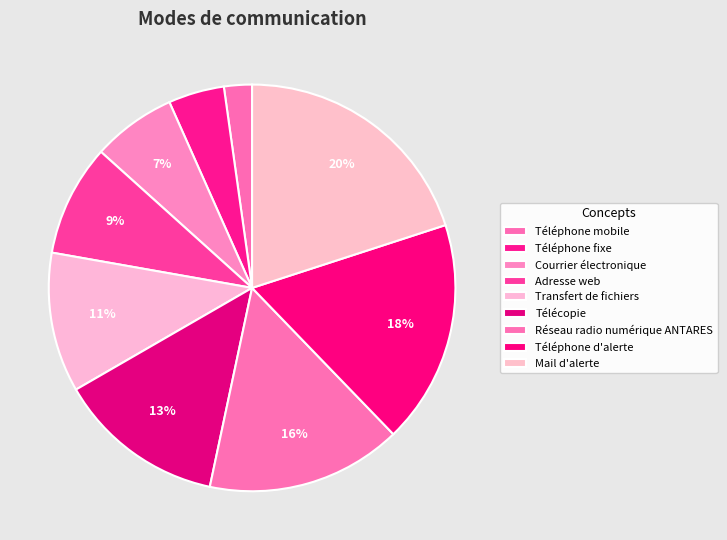

The Téléphone fixe slice represents 13% of the pie. True or false?

False